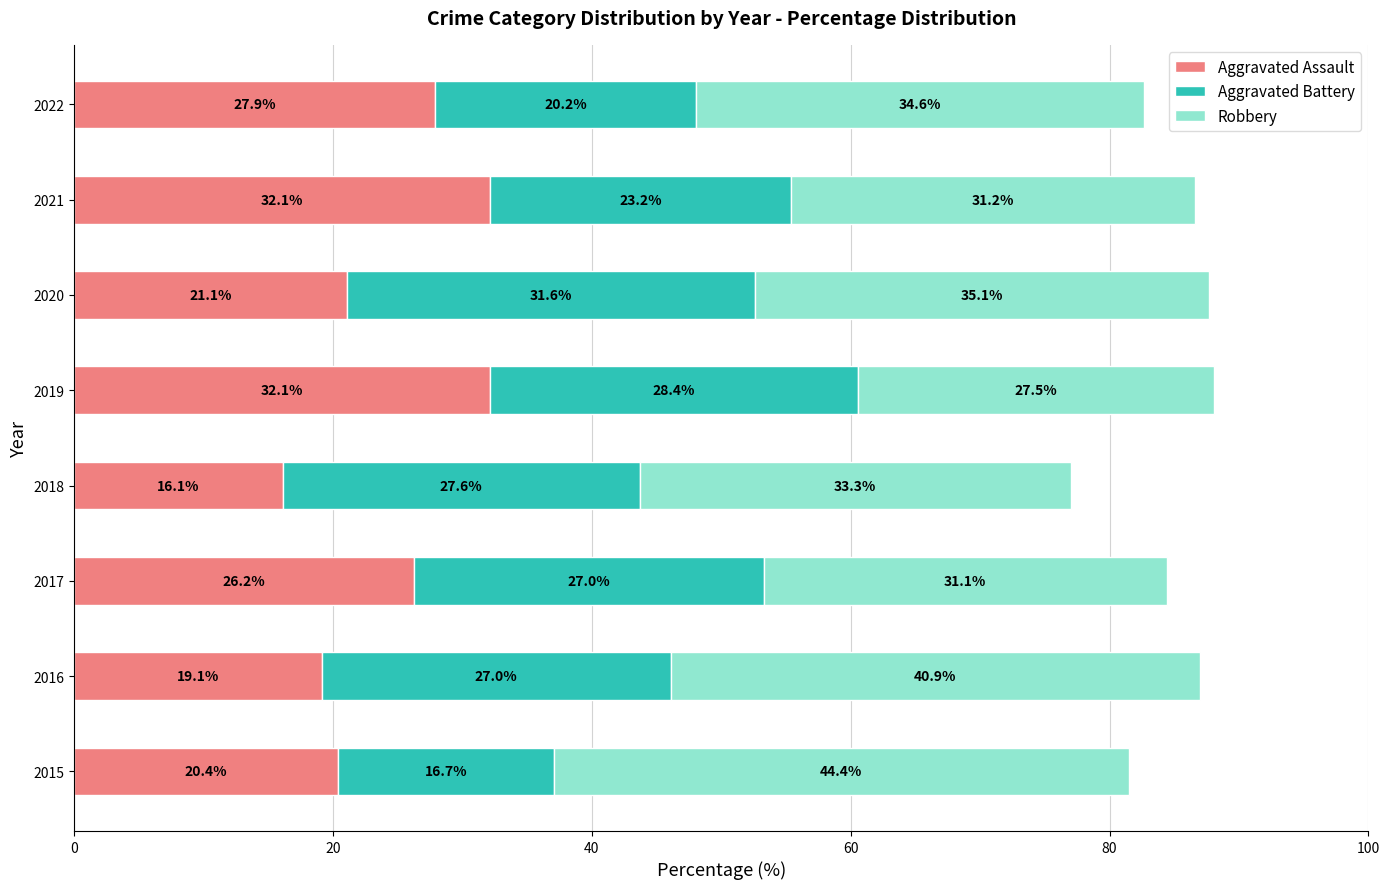

What is the difference between the second highest and minimum values in the Aggravated Assault series?

16.0